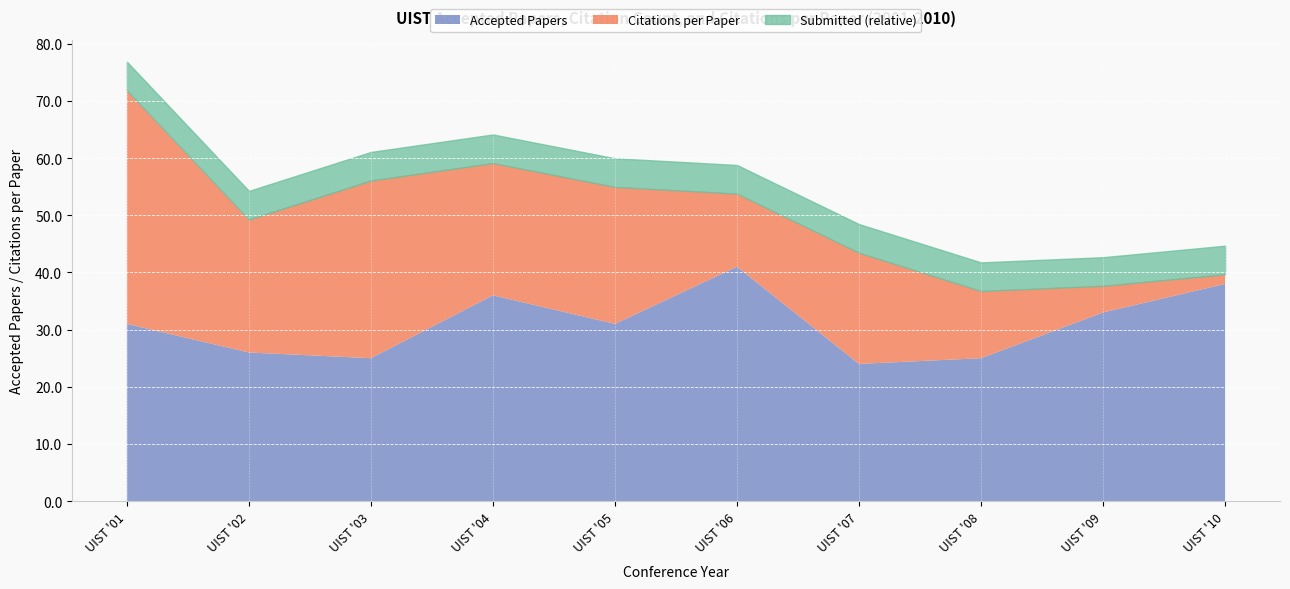

At which label does Accepted Papers reach its peak?

UIST '06